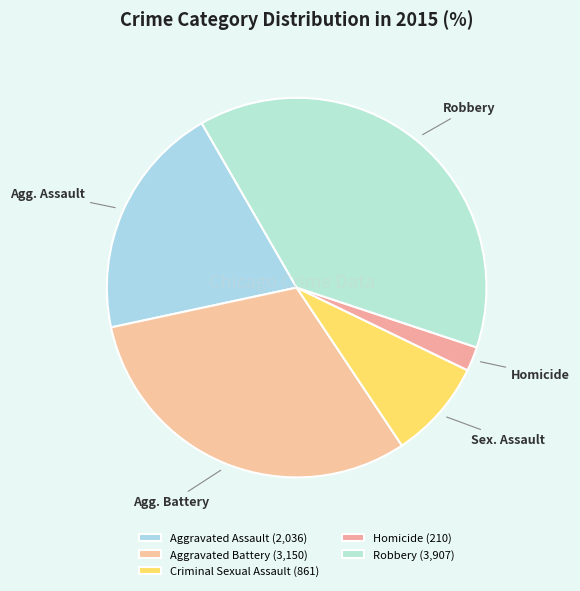

How many slices are in this pie chart?

5